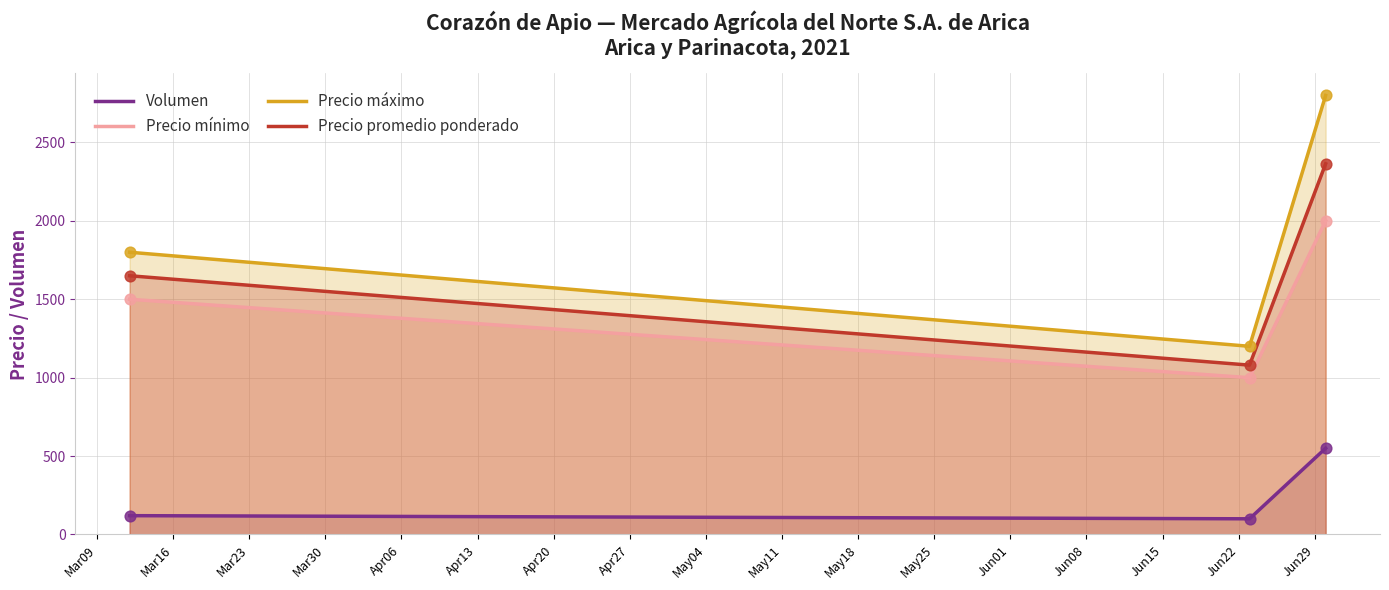

Which series has the widest spread of Y values?

Precio máximo